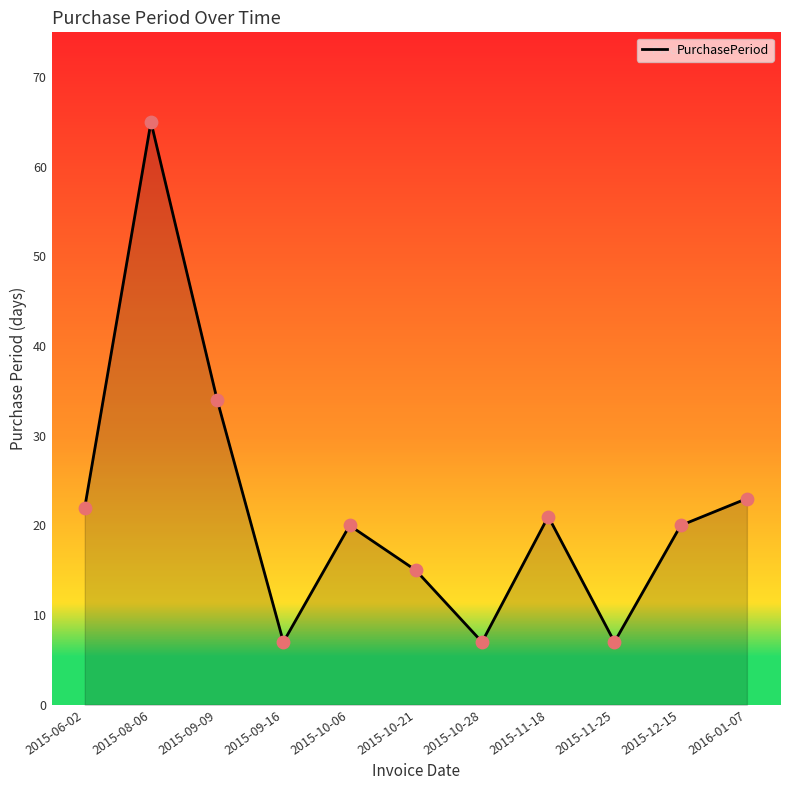

What is the change in value from 2015-10-28 to 2015-11-18?

+14